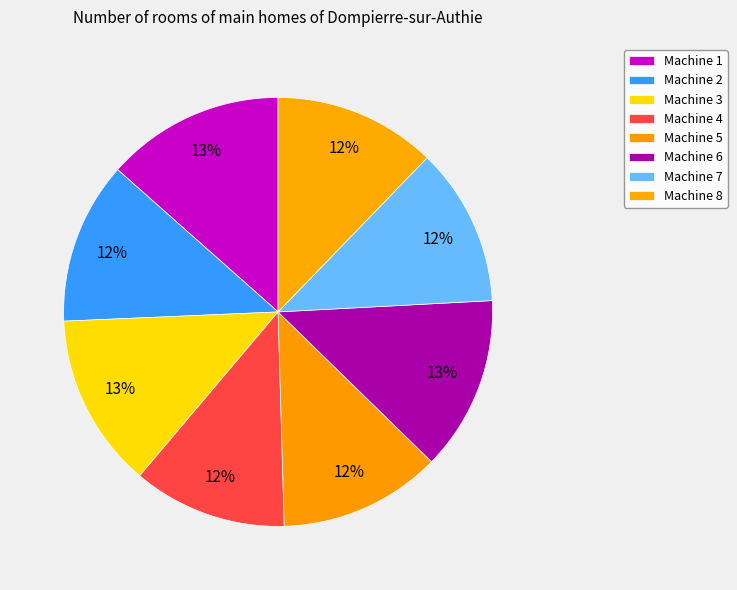

Is the sum of Machine 3 and Machine 7 greater than half?

No